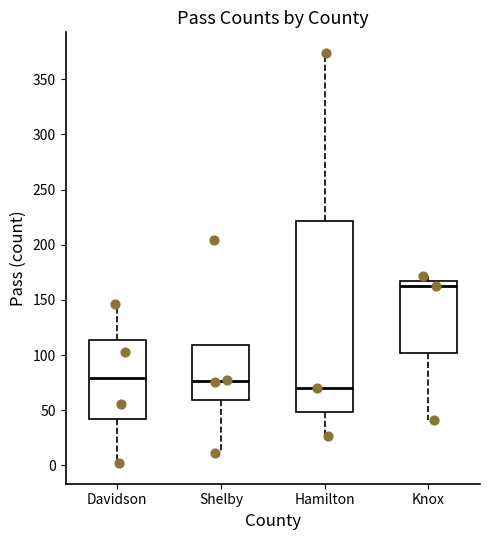

Which box is the tallest, from its lower edge to its upper edge?

Hamilton